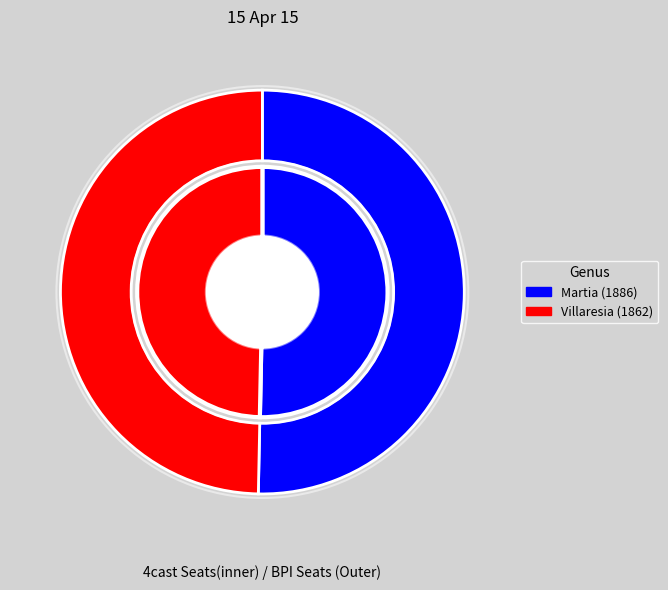

Count the number of slices in the pie.

2